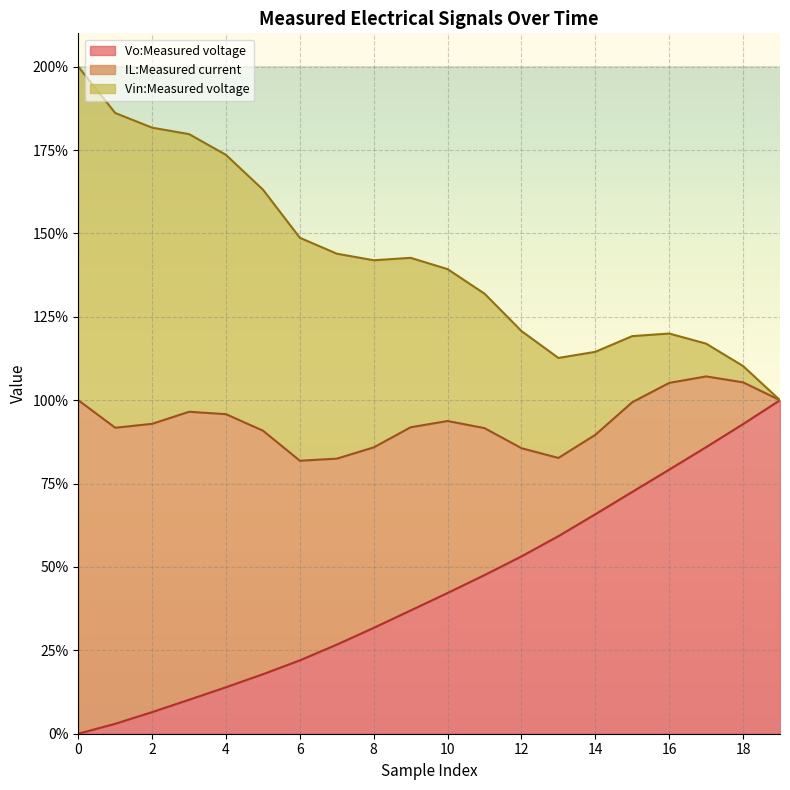

True or false: IL:Measured current and Vo:Measured voltage intersect in this chart.

False